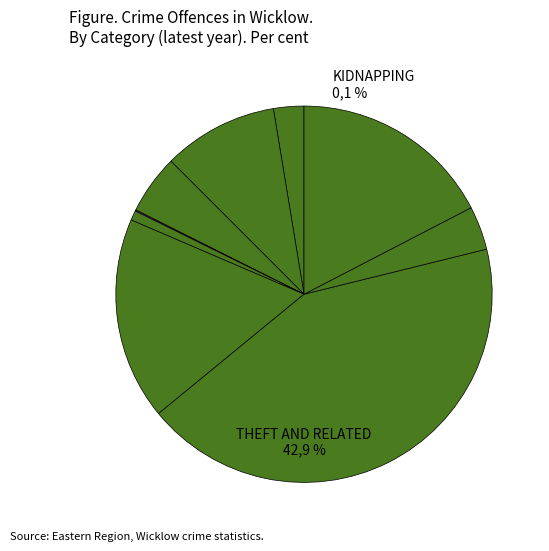

Does THEFT AND RELATED OFFENCES (vehicle) account for over 50% of the chart?

No